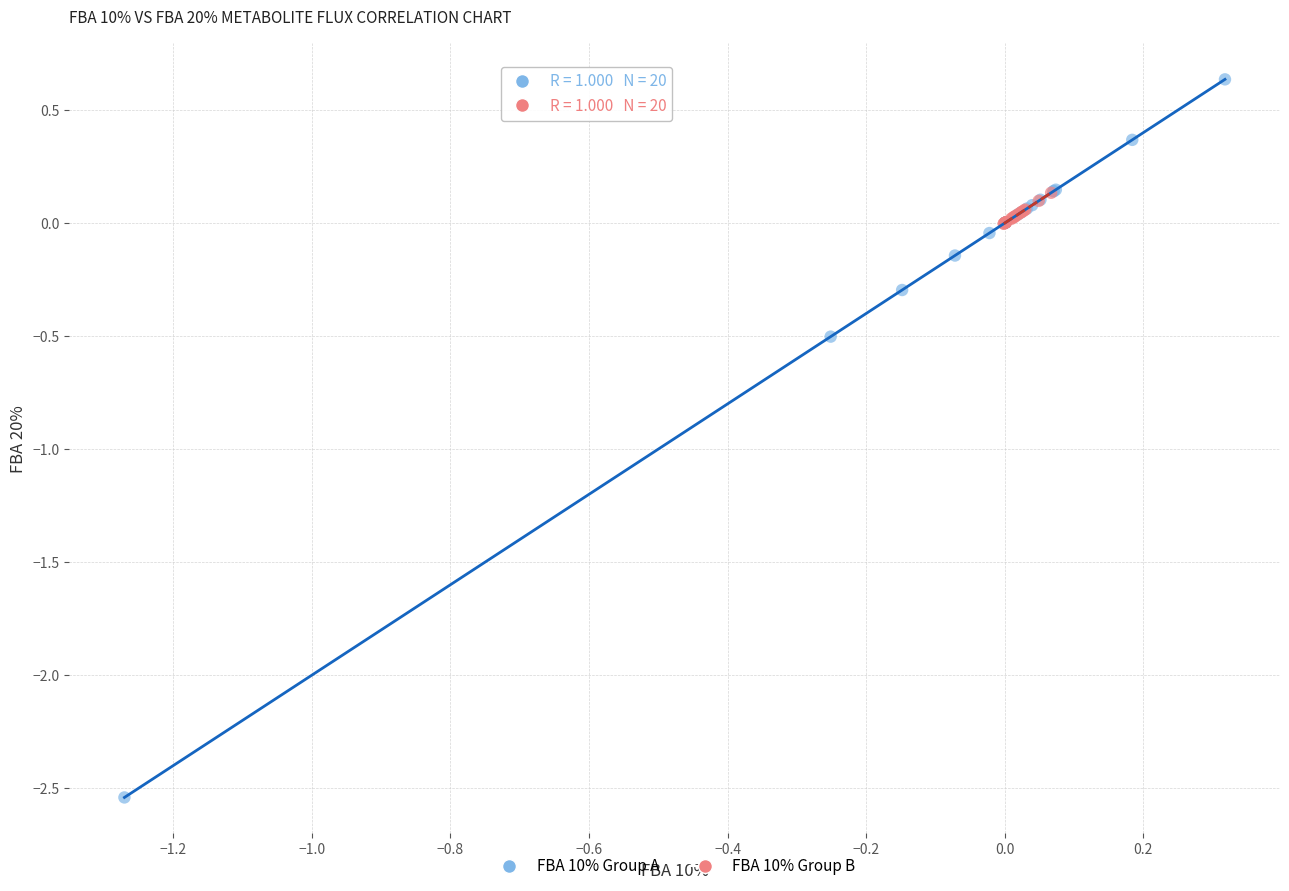

Which series reaches the minimum Y coordinate?

FBA 10% Group A